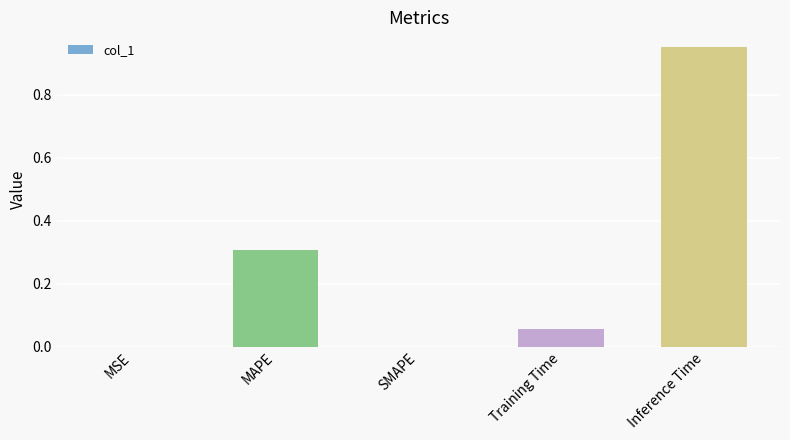

Is it true that the value at Inference Time is 0.6?

False